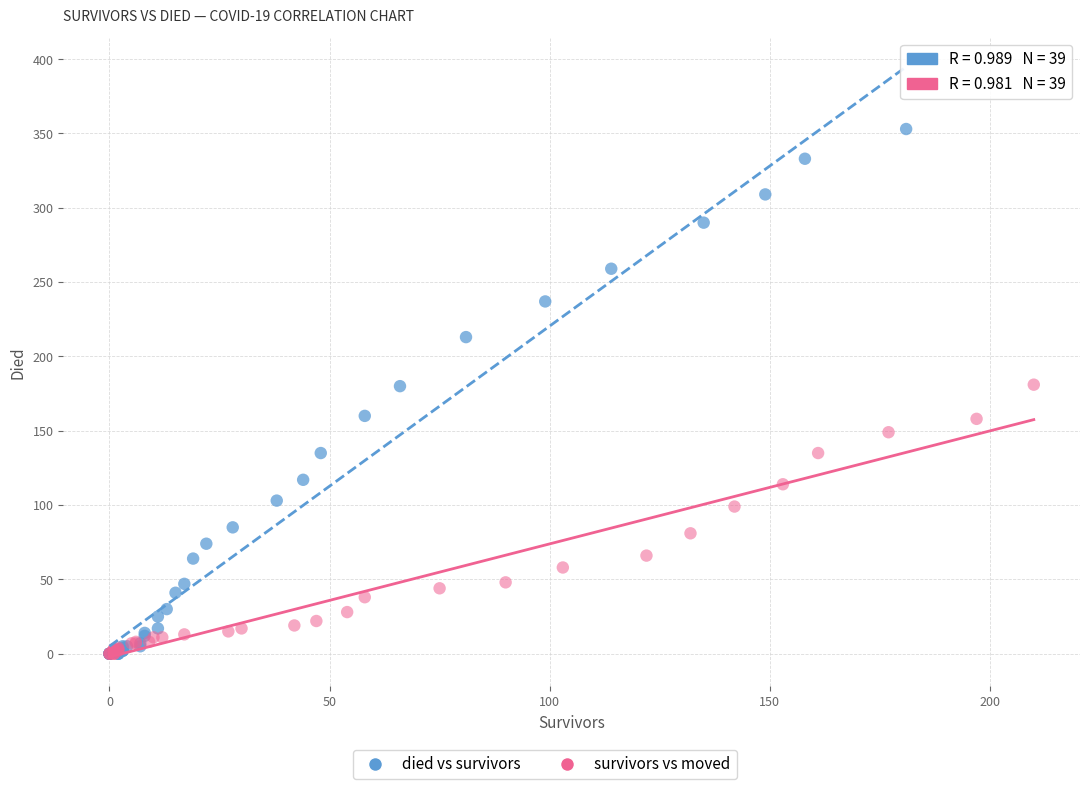

Which series contains the highest Y value?

died vs survivors